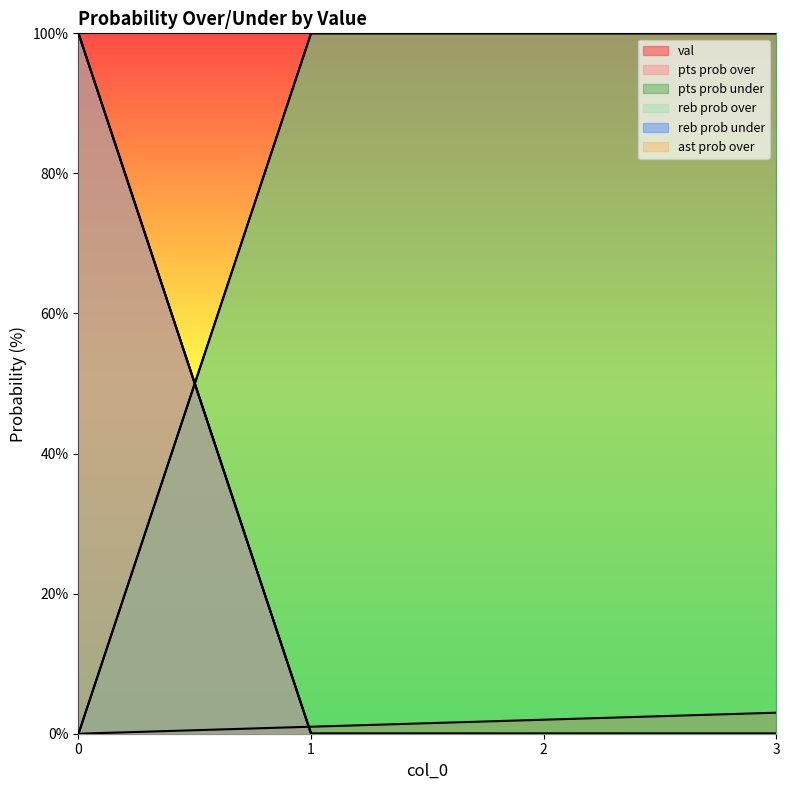

How many series are shown in this chart?

6